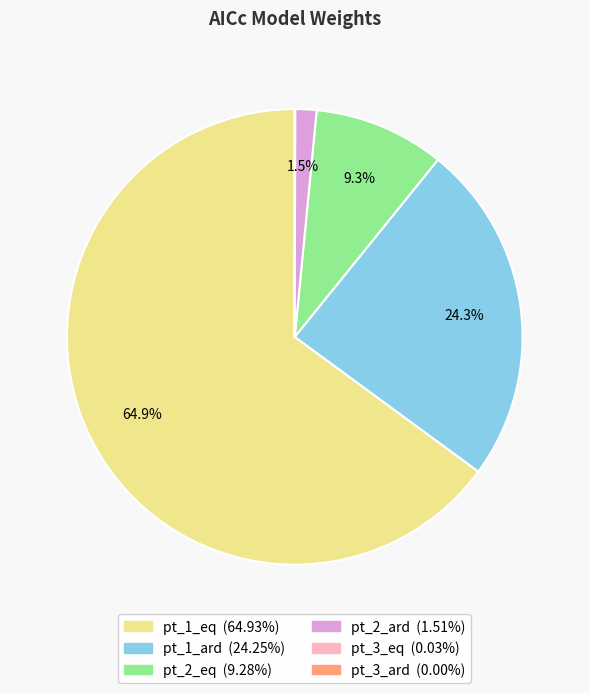

What is the total percentage of pt_1_ard and pt_2_ard?

25.8%